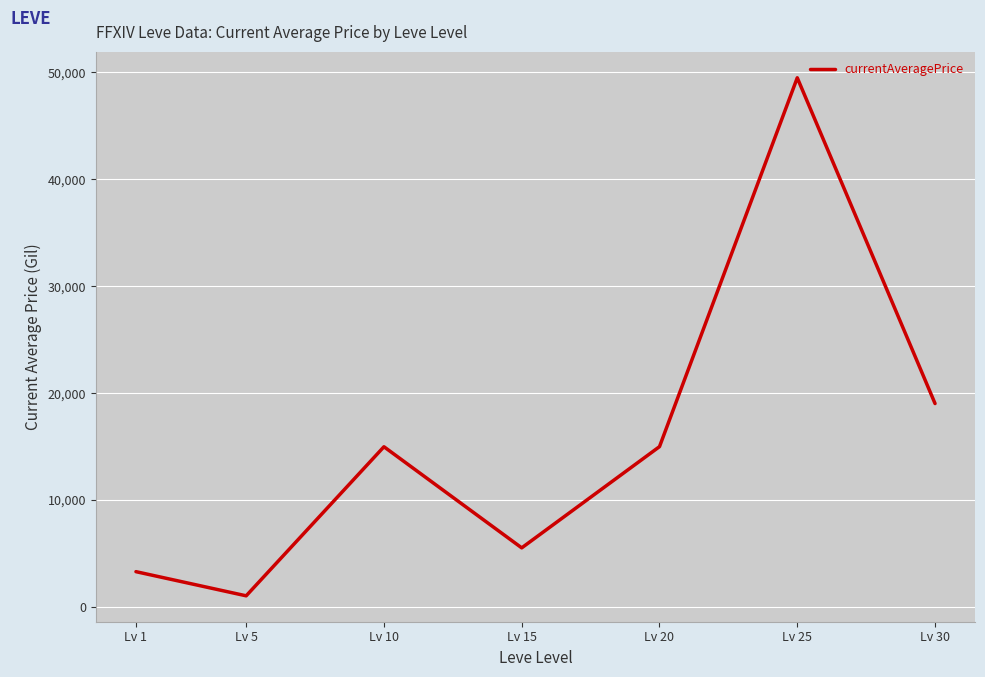

At which category does the chart reach its minimum across all series?

Lv 5